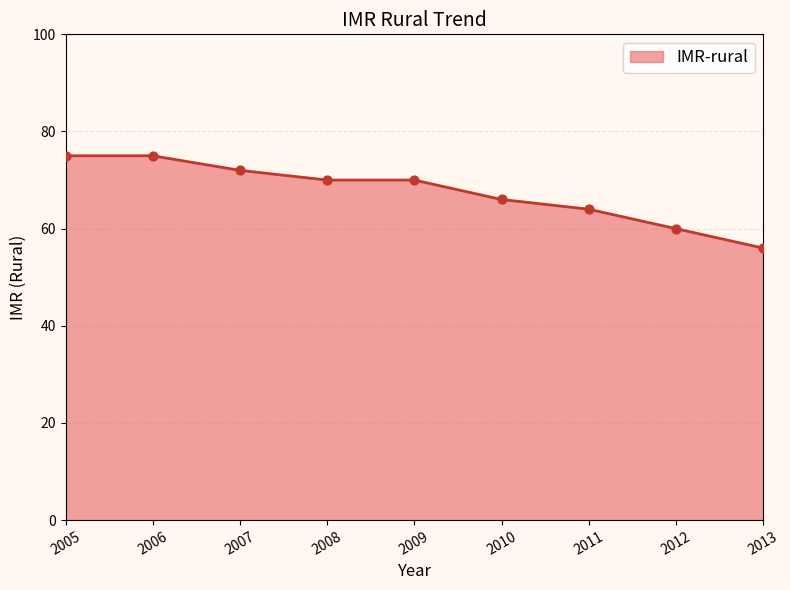

What is the ratio of the value at 2013 to the value at 2009?

0.8